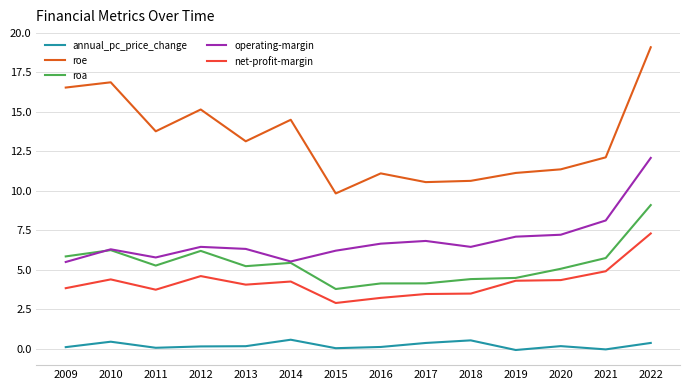

True or false: net-profit-margin and roe cross at least once.

False